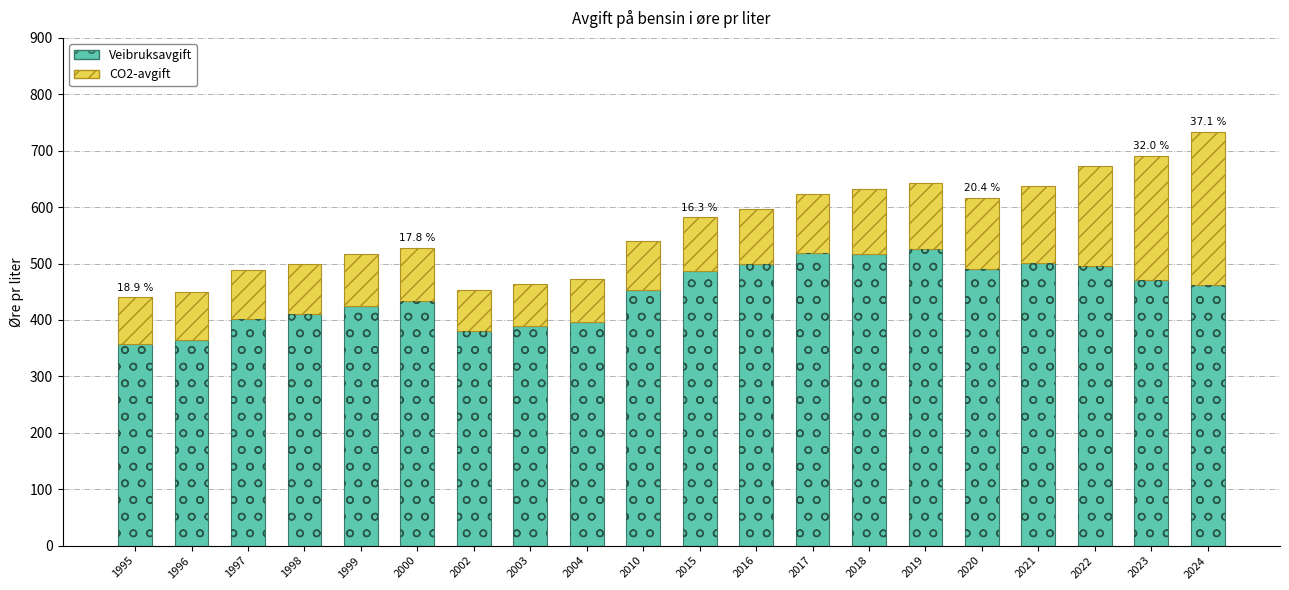

What is the value of the CO2-avgift bar at the 9th from the left?

76